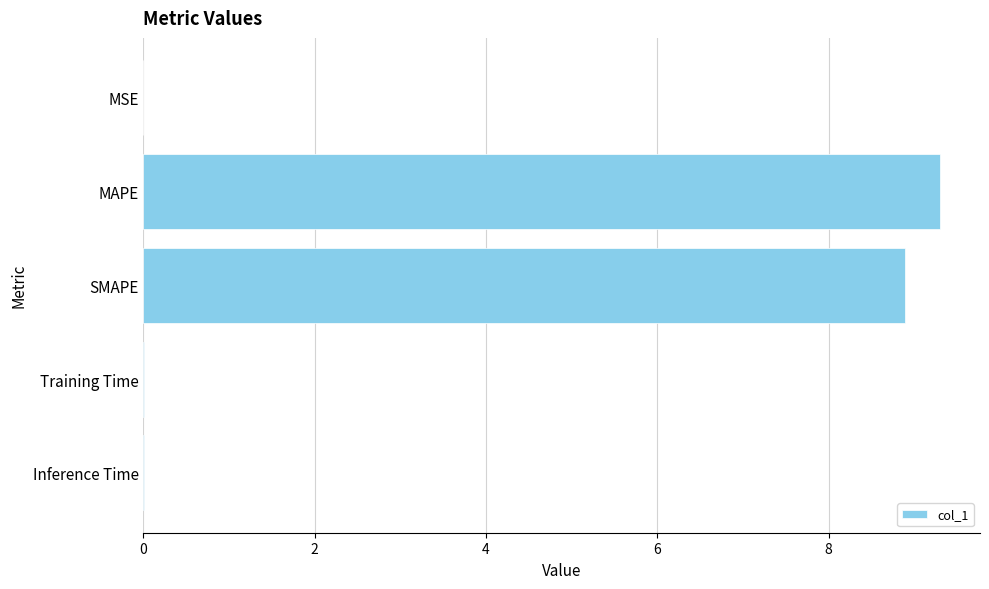

The value at MAPE is 9.3. True or false?

True